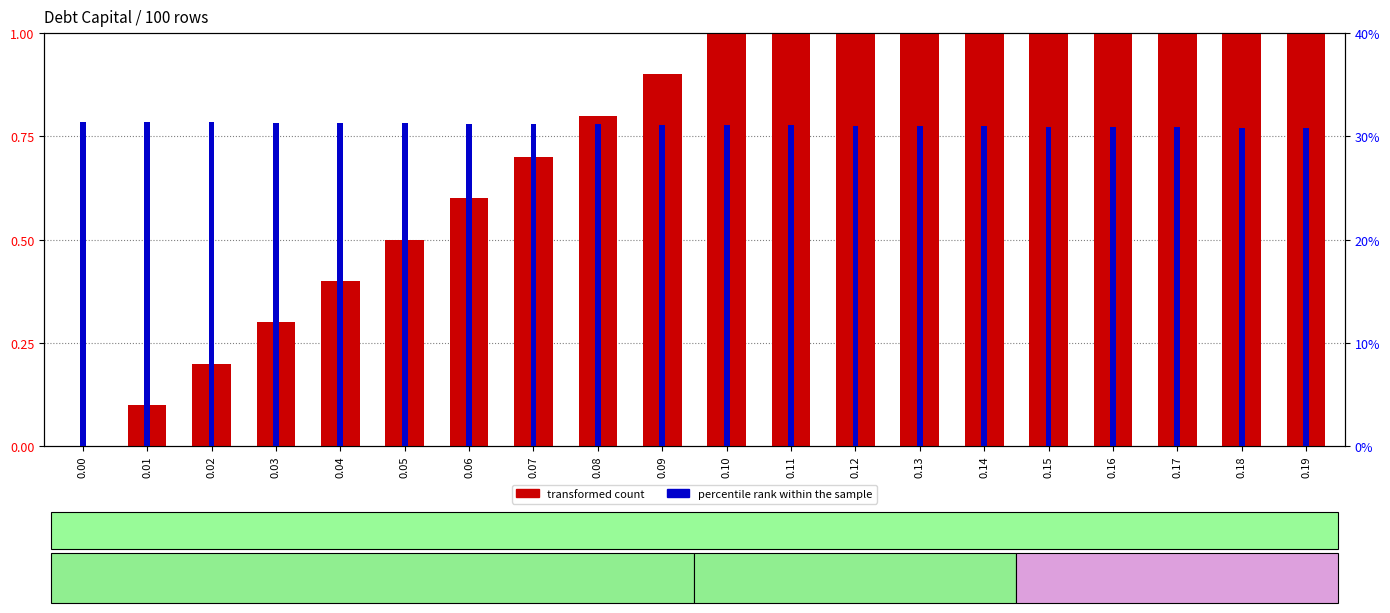

What are all the series names shown in the legend?

transformed count, percentile rank within the sample